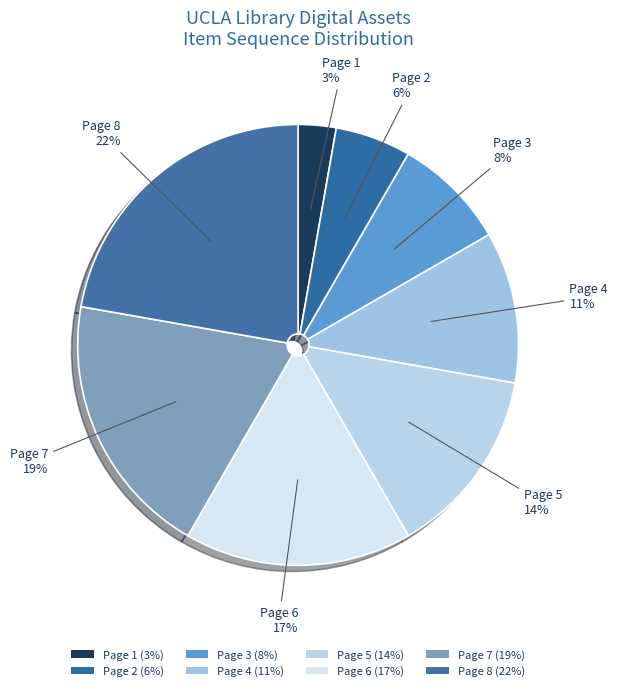

Count the number of slices in the pie.

8